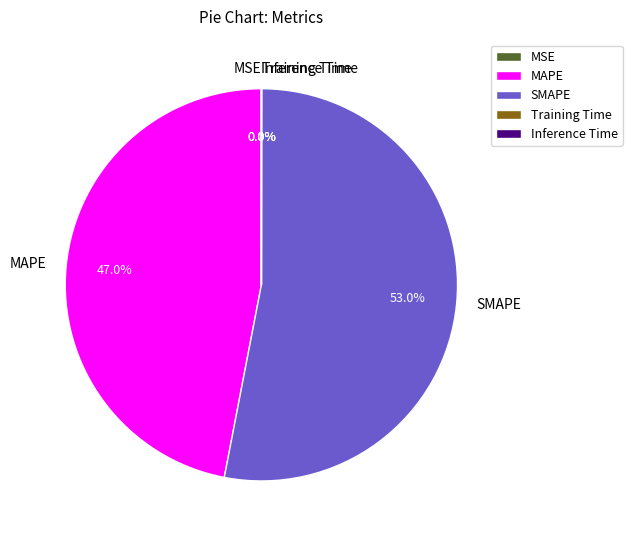

Which category has the biggest portion of the pie?

SMAPE